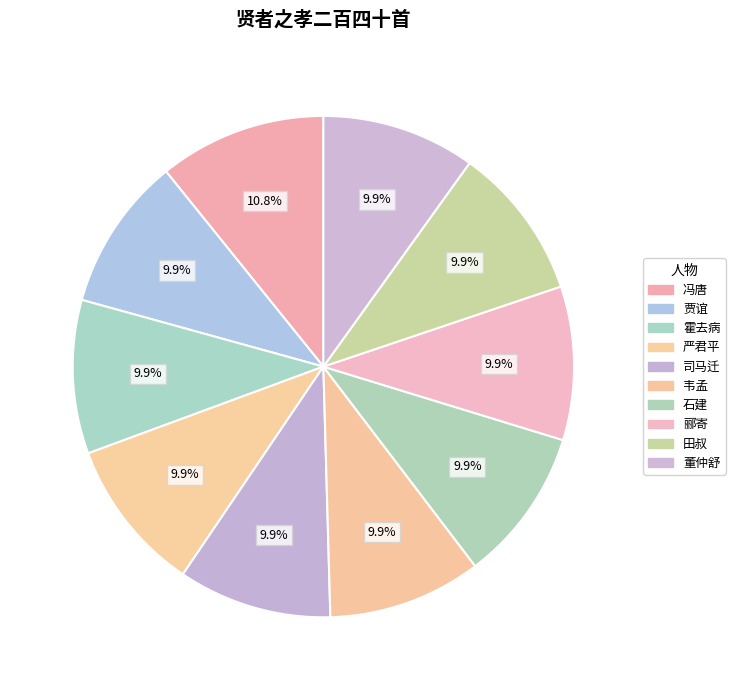

How many segments does this pie chart have?

10